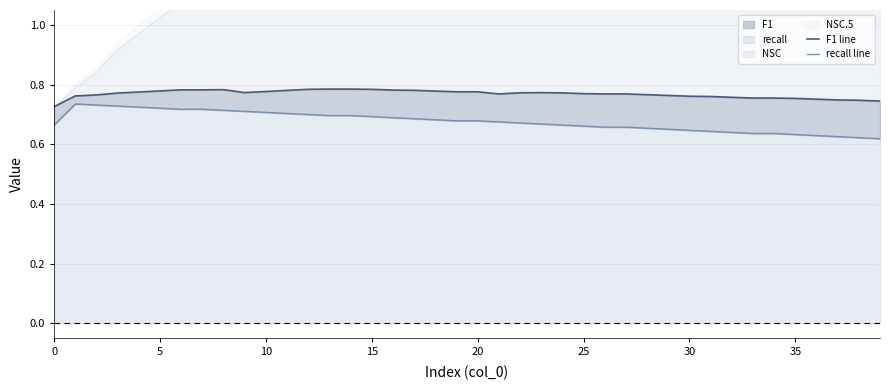

Which series has the widest spread of values?

recall line